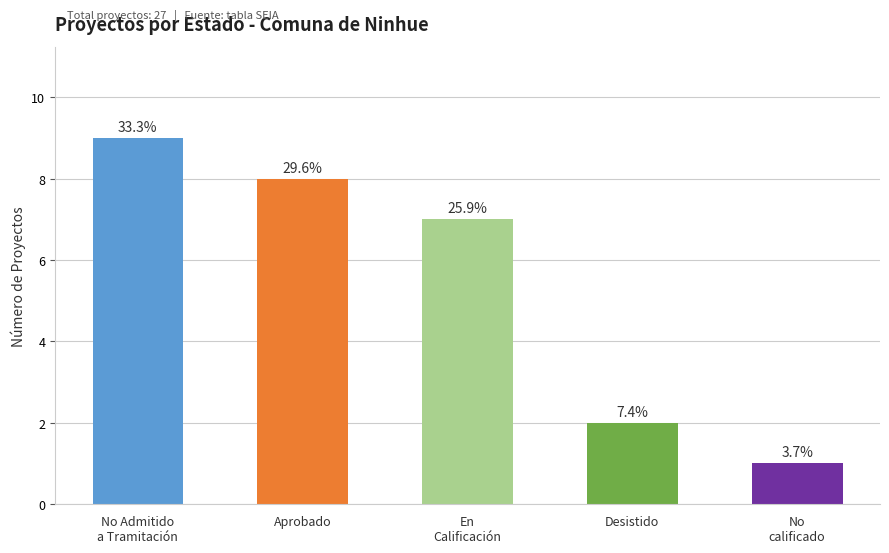

How many bars are there in total?

5